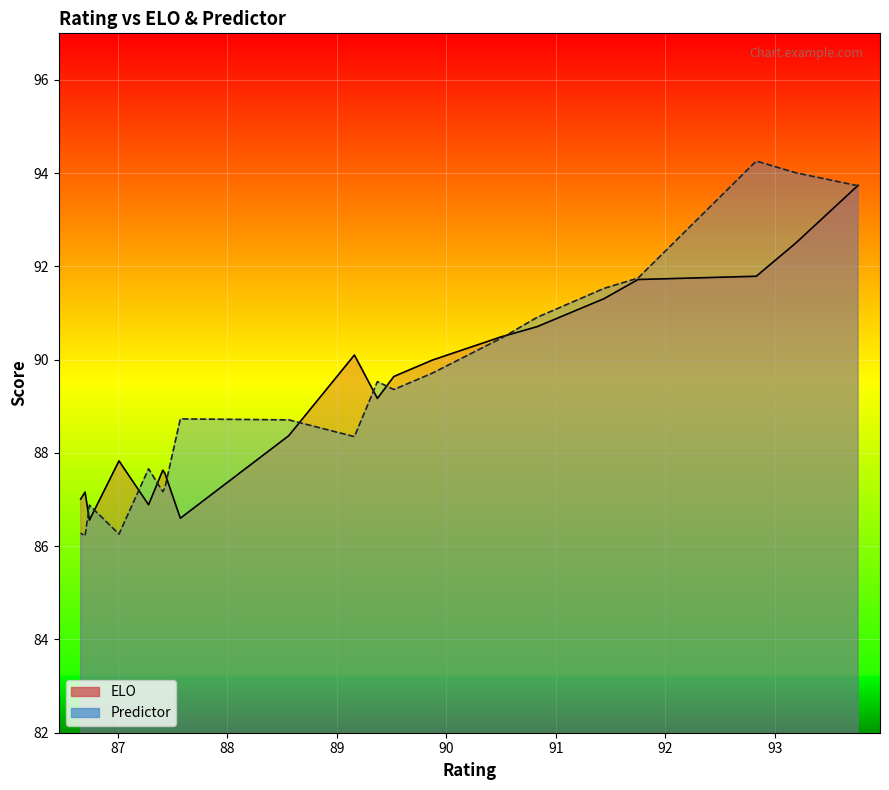

How many series are shown in this chart?

2